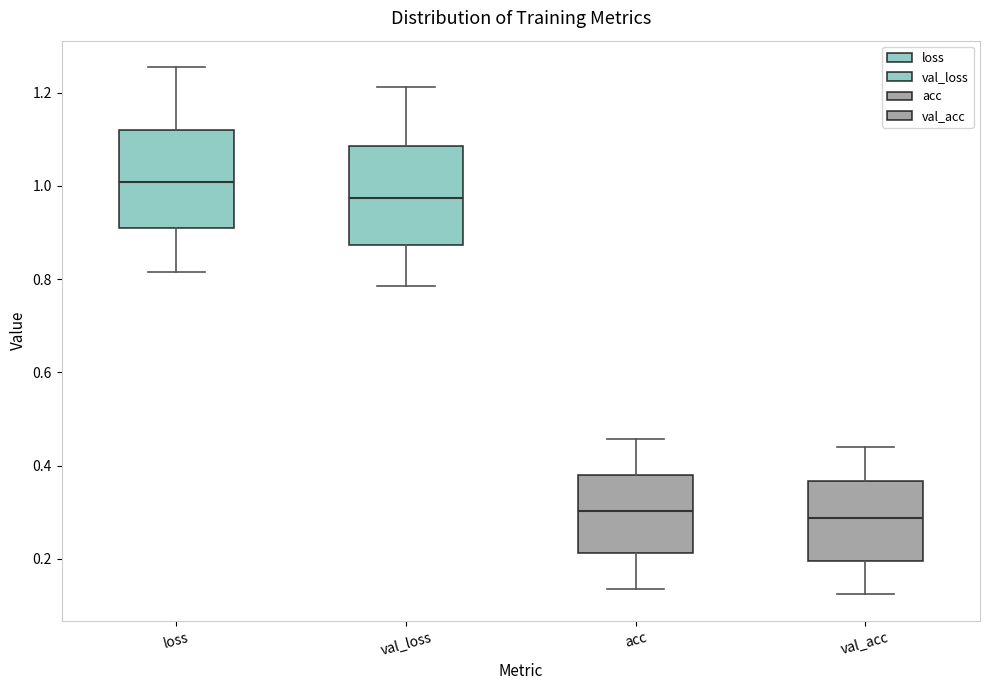

Where does the upper whisker of the box for val_acc end on the y-axis? The values are not printed on the chart, so give them approximately, as read against the axis.

0.44